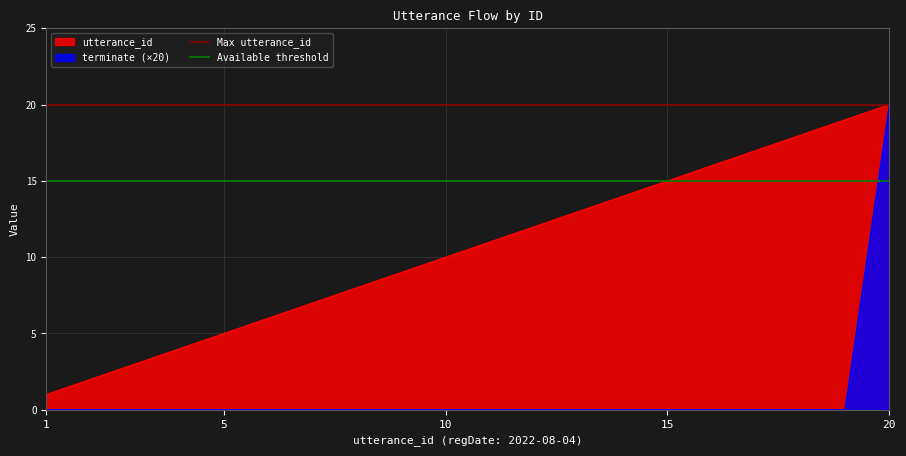

What is the average value of the Available threshold series?

15